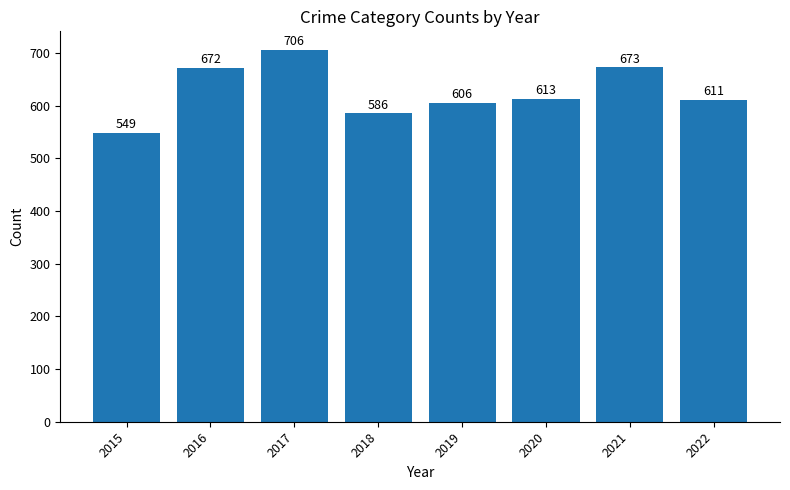

Reading left to right, list all the values displayed in this chart.

549	672	706	586	606	613	673	611